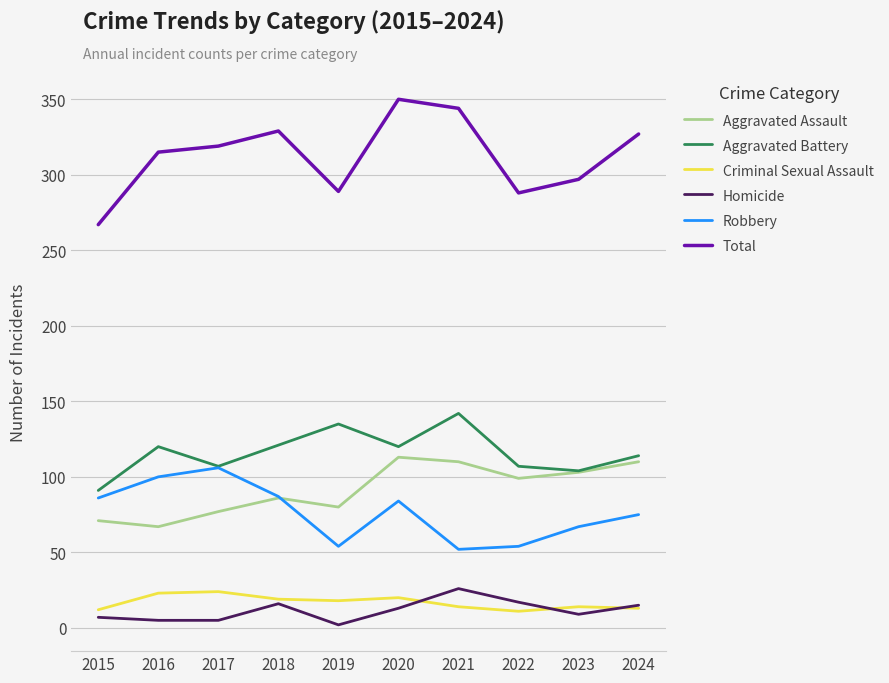

Which series has the largest range (max minus min)?

Total